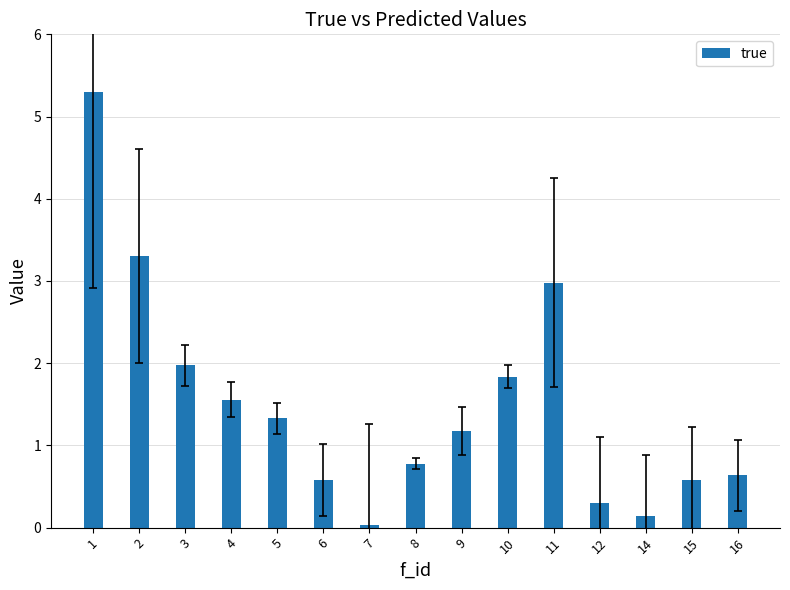

Between 16 and 5, which is larger?

5